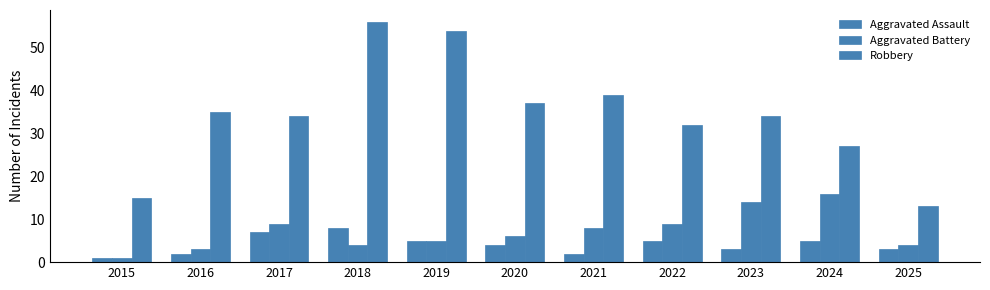

Which series changed the most between 2021 and 2022?

Robbery